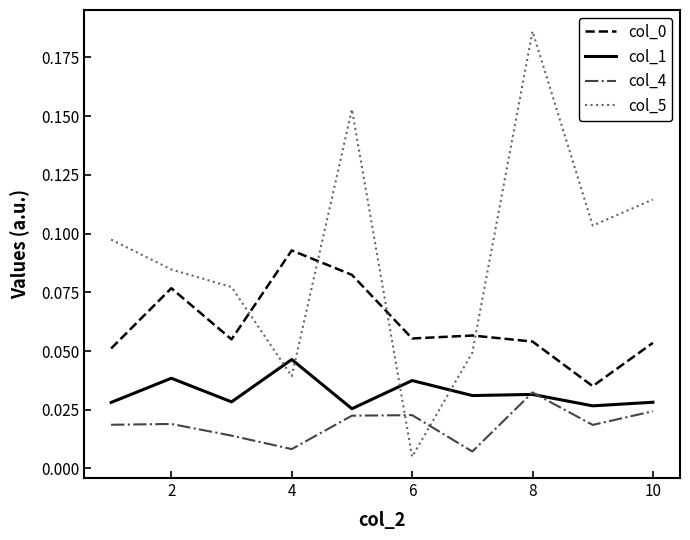

True or false: col_0 and col_5 cross at least once.

True